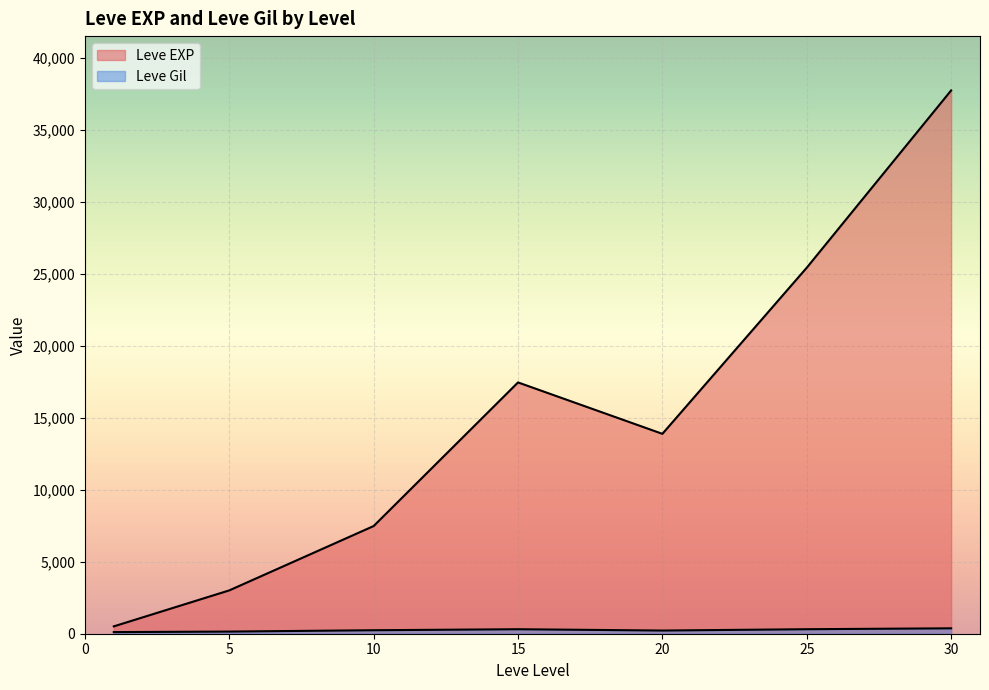

Does the chart display data point markers on the line(s)?

No